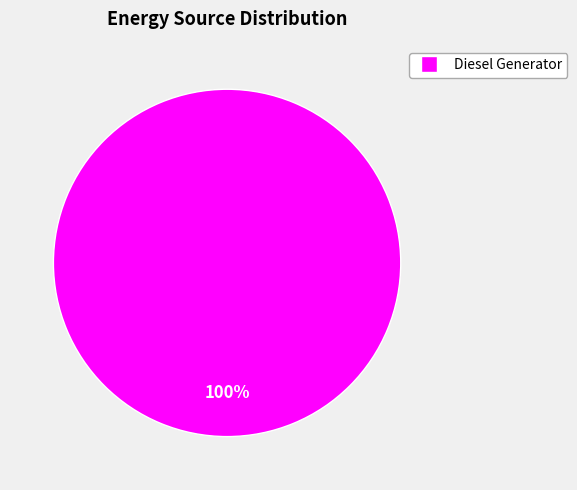

Is there any slice that represents more than half of the pie?

Yes